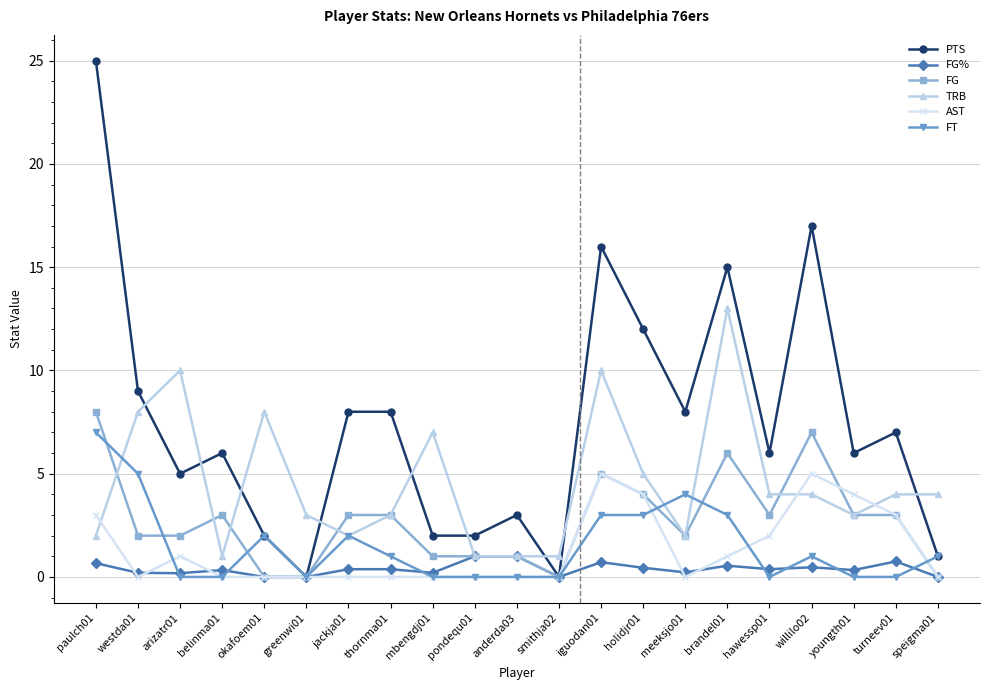

What is the difference between the maximum and second lowest values in the AST series?

5.0